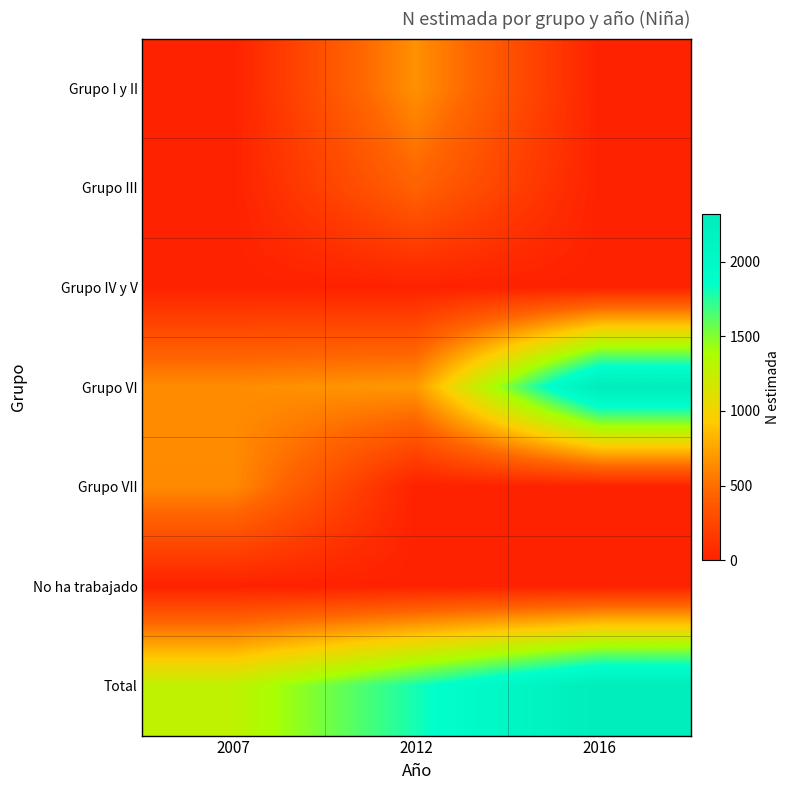

How many data points does each series have?

3